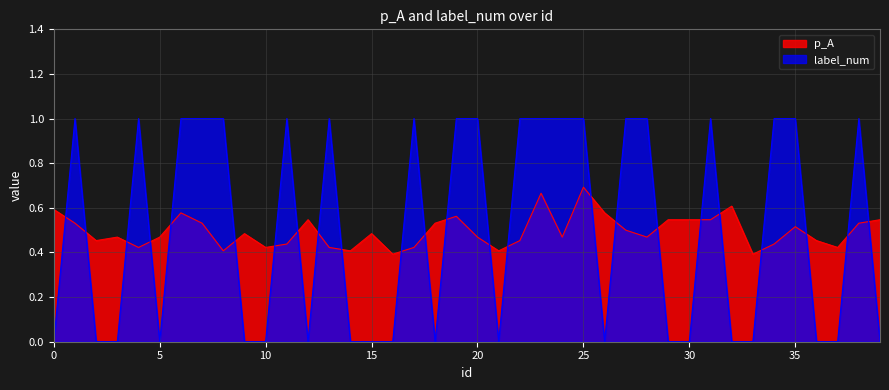

Which series changed the most between 8 and 27?

p_A